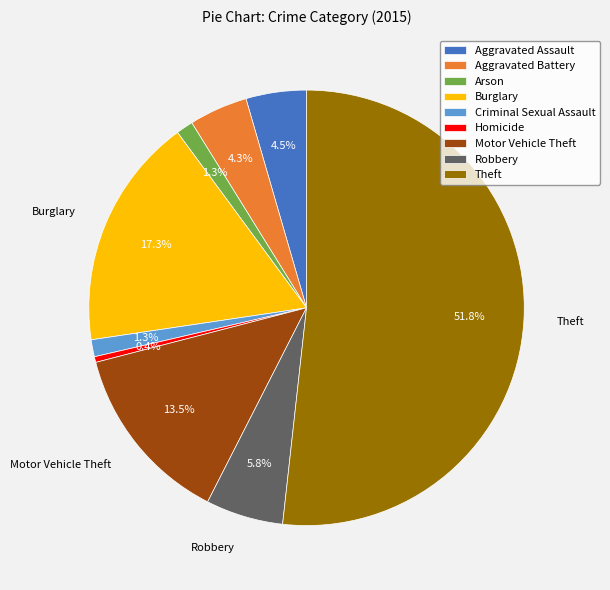

What is the smallest slice in the pie chart?

Homicide